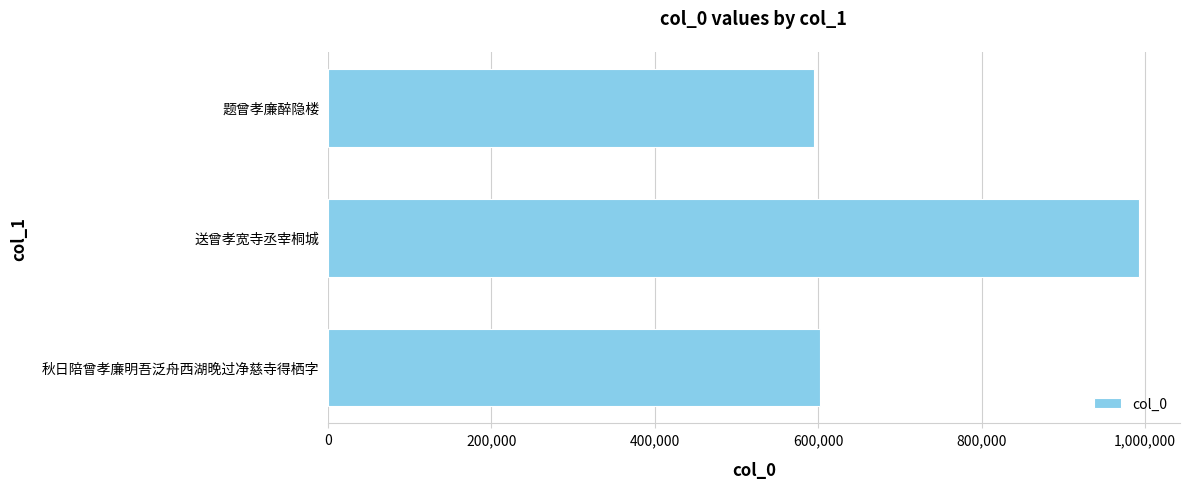

What position from the left is 400,000?

3